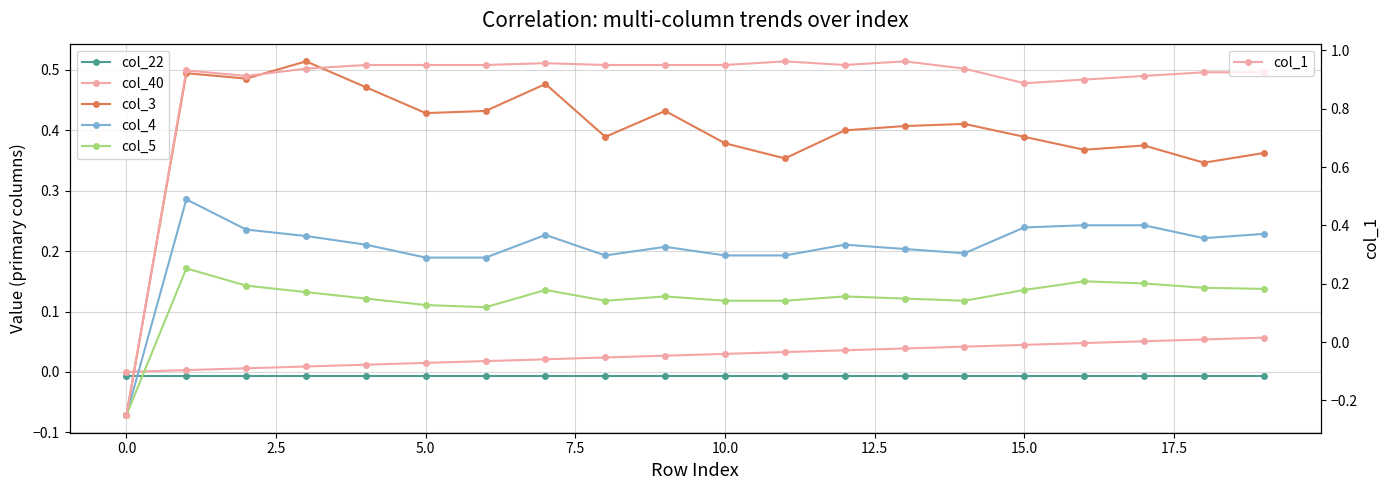

Is it true that col_4 equals 0.2 at 13?

True